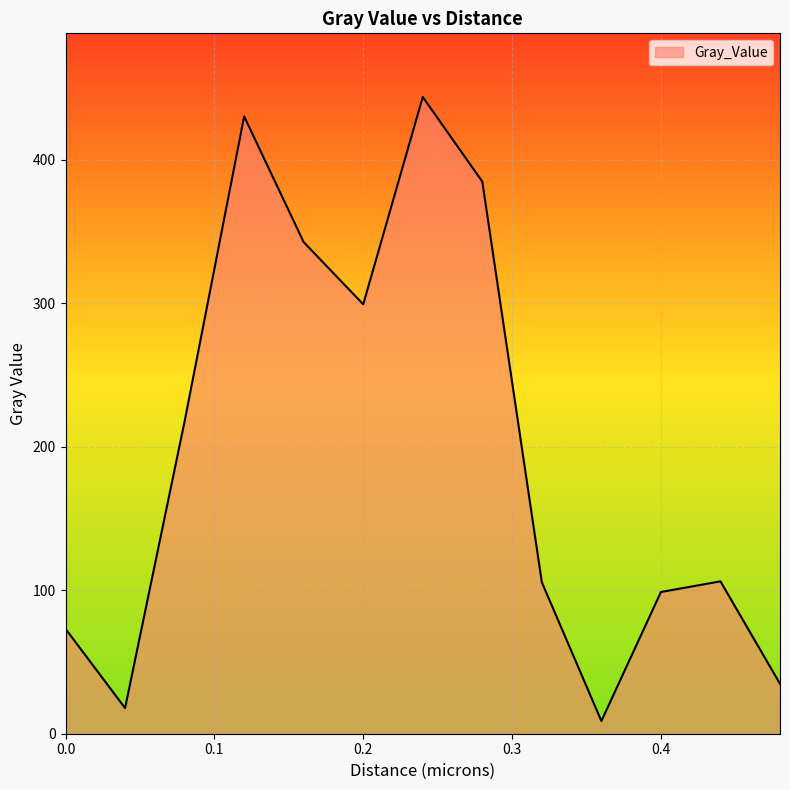

What is the average value?

197.1